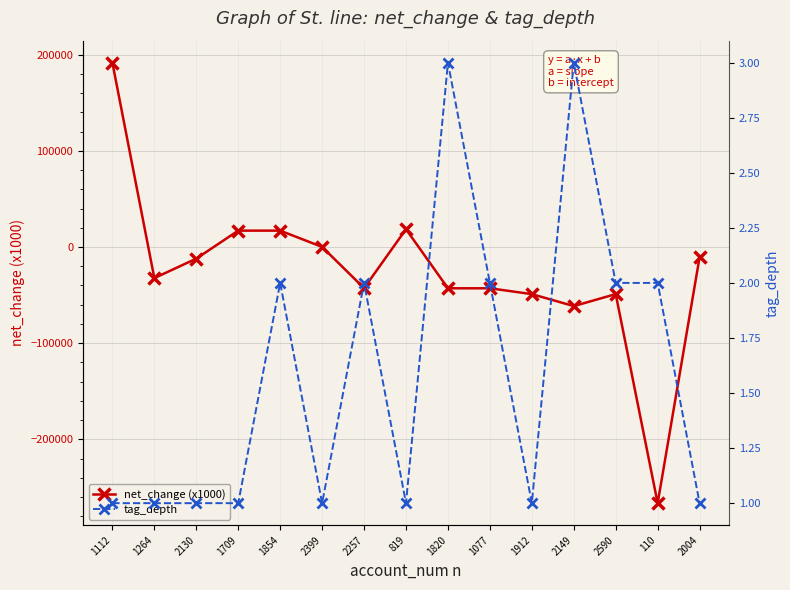

Which category has the highest value in the net_change (x1000) series?

1112